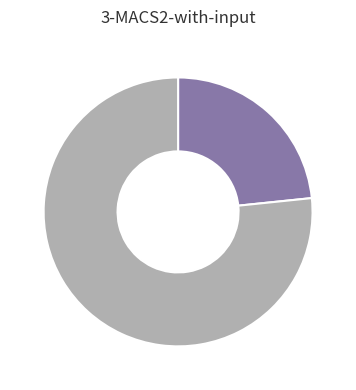

Is there a majority slice in this chart?

Yes